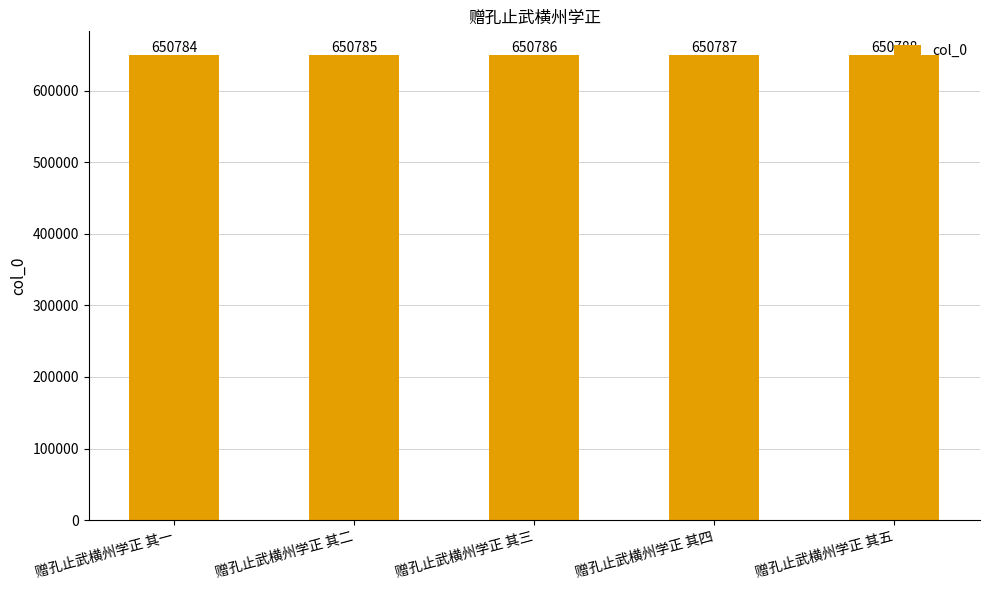

How many bars are there in total?

5